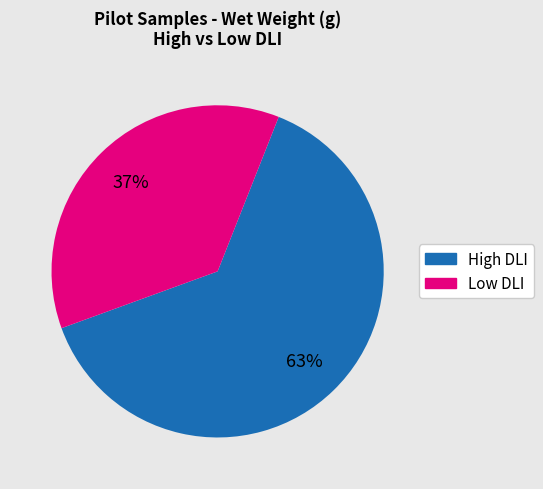

Count the number of slices in the pie.

2